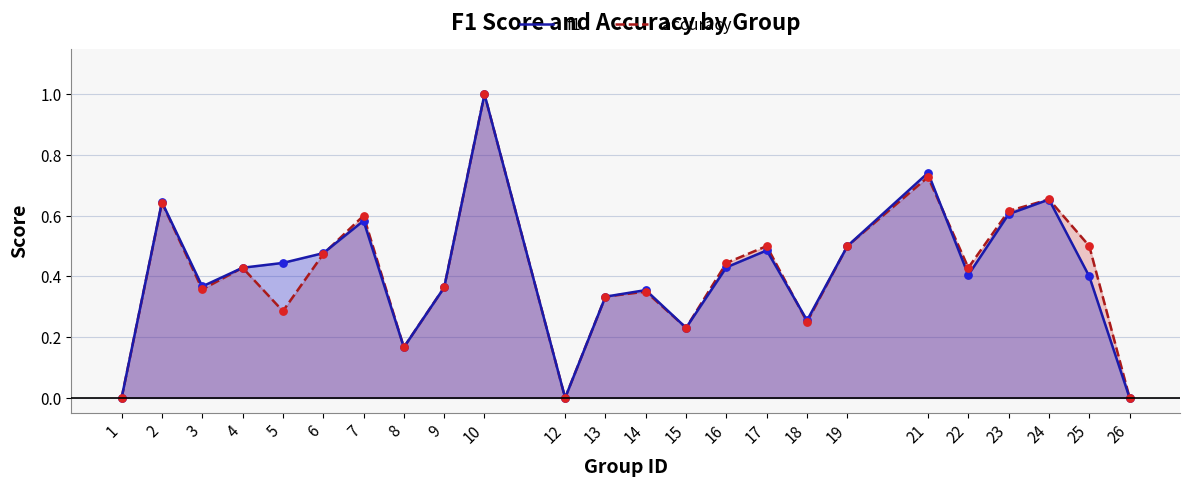

What are all the series names shown in the legend?

f1, accuracy